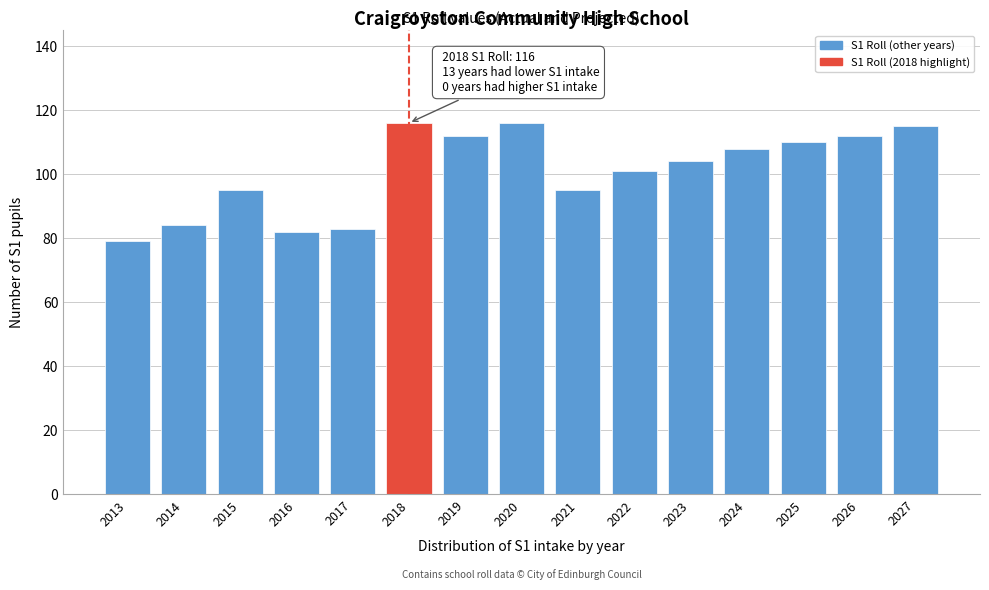

Reading left to right, extract all data points from this chart.

79	84	95	82	83	116	112	116	95	101	104	108	110	112	115